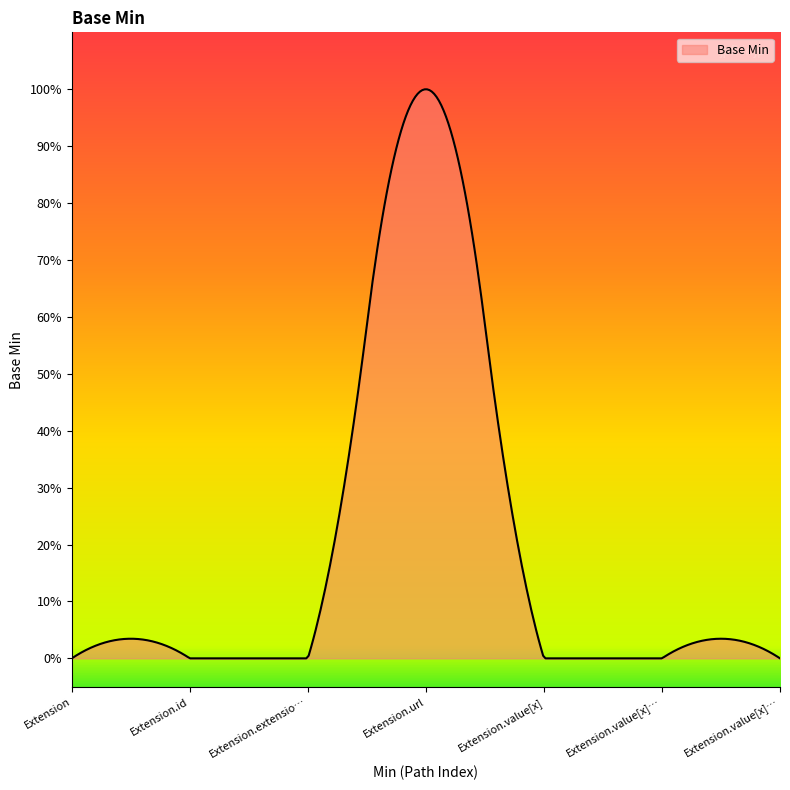

Does the chart display data point markers on the line(s)?

No